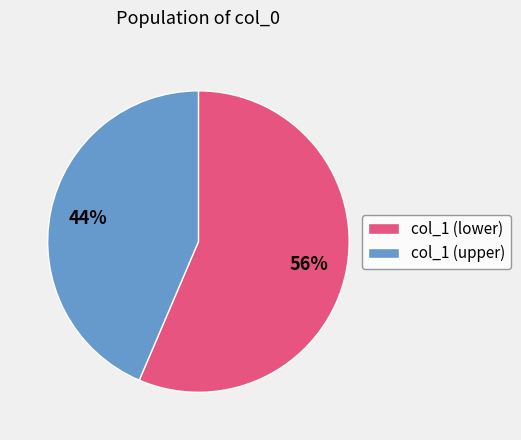

To the nearest percent, what is the combined percentage of col_1 (lower) and col_1 (upper)?

100%